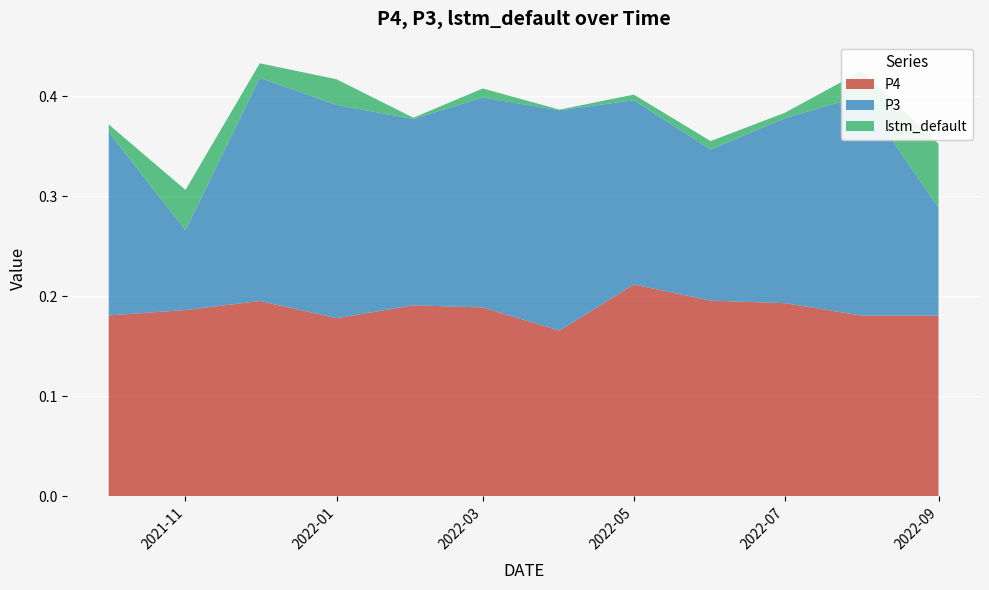

Between 2021-11-01 and 2021-12-01, which is larger?

2021-12-01